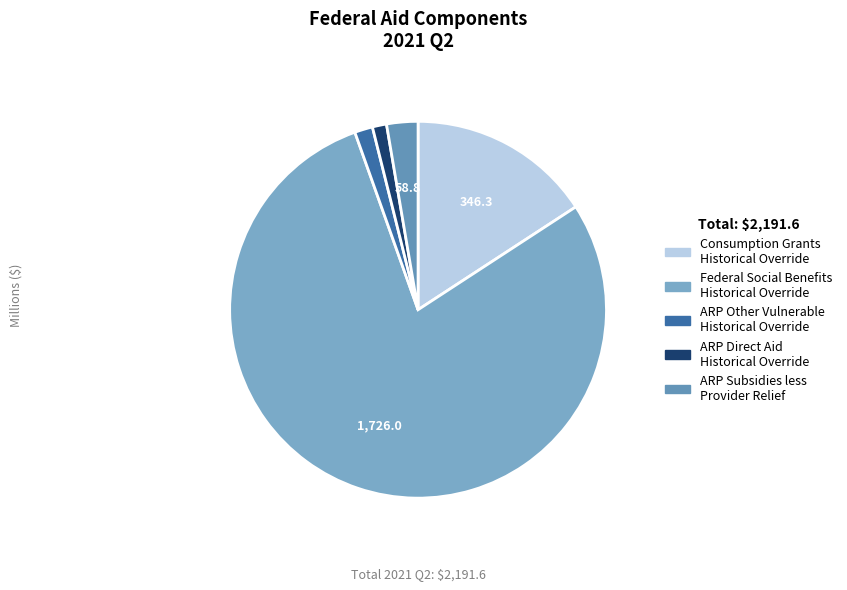

What is the ratio of the value at Consumption Grants Historical Override to the value at ARP Other Vulnerable Historical Override?

10.2